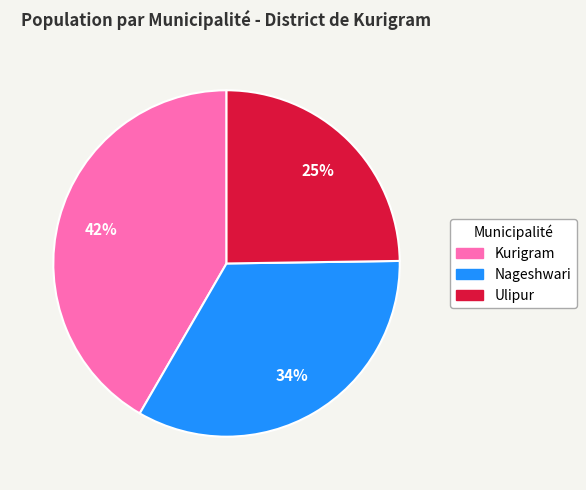

How many slices are in this pie chart?

3